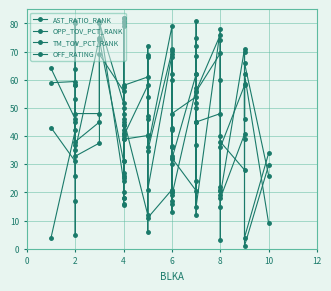

How many values in the AST_RATIO_RANK series exceed 46?

19